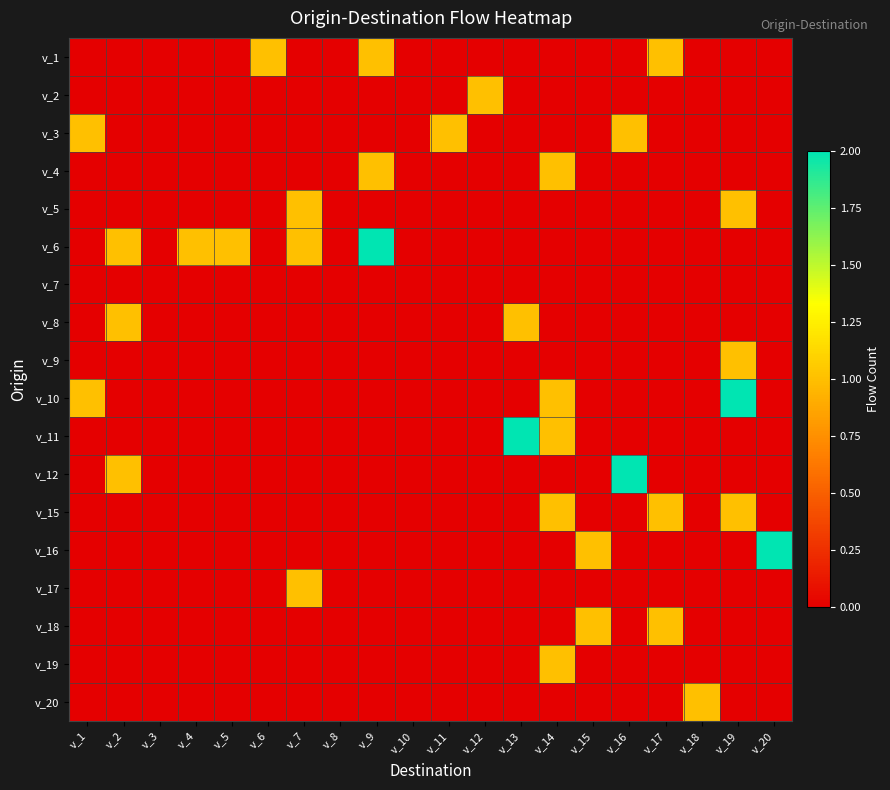

Reading left to right, extract all data points from this chart.

v_1: v_1=0	v_2=0	v_3=0	v_4=0	v_5=0	v_6=1	v_7=0	v_8=0	v_9=1	v_10=0	v_11=0	v_12=0	v_13=0	v_14=0	v_15=0	v_16=0	v_17=1	v_18=0	v_19=0	v_20=0
v_2: v_1=0	v_2=0	v_3=0	v_4=0	v_5=0	v_6=0	v_7=0	v_8=0	v_9=0	v_10=0	v_11=0	v_12=1	v_13=0	v_14=0	v_15=0	v_16=0	v_17=0	v_18=0	v_19=0	v_20=0
v_3: v_1=1	v_2=0	v_3=0	v_4=0	v_5=0	v_6=0	v_7=0	v_8=0	v_9=0	v_10=0	v_11=1	v_12=0	v_13=0	v_14=0	v_15=0	v_16=1	v_17=0	v_18=0	v_19=0	v_20=0
v_4: v_1=0	v_2=0	v_3=0	v_4=0	v_5=0	v_6=0	v_7=0	v_8=0	v_9=1	v_10=0	v_11=0	v_12=0	v_13=0	v_14=1	v_15=0	v_16=0	v_17=0	v_18=0	v_19=0	v_20=0
v_5: v_1=0	v_2=0	v_3=0	v_4=0	v_5=0	v_6=0	v_7=1	v_8=0	v_9=0	v_10=0	v_11=0	v_12=0	v_13=0	v_14=0	v_15=0	v_16=0	v_17=0	v_18=0	v_19=1	v_20=0
v_6: v_1=0	v_2=1	v_3=0	v_4=1	v_5=1	v_6=0	v_7=1	v_8=0	v_9=2	v_10=0	v_11=0	v_12=0	v_13=0	v_14=0	v_15=0	v_16=0	v_17=0	v_18=0	v_19=0	v_20=0
v_7: v_1=0	v_2=0	v_3=0	v_4=0	v_5=0	v_6=0	v_7=0	v_8=0	v_9=0	v_10=0	v_11=0	v_12=0	v_13=0	v_14=0	v_15=0	v_16=0	v_17=0	v_18=0	v_19=0	v_20=0
v_8: v_1=0	v_2=1	v_3=0	v_4=0	v_5=0	v_6=0	v_7=0	v_8=0	v_9=0	v_10=0	v_11=0	v_12=0	v_13=1	v_14=0	v_15=0	v_16=0	v_17=0	v_18=0	v_19=0	v_20=0
v_9: v_1=0	v_2=0	v_3=0	v_4=0	v_5=0	v_6=0	v_7=0	v_8=0	v_9=0	v_10=0	v_11=0	v_12=0	v_13=0	v_14=0	v_15=0	v_16=0	v_17=0	v_18=0	v_19=1	v_20=0
v_10: v_1=1	v_2=0	v_3=0	v_4=0	v_5=0	v_6=0	v_7=0	v_8=0	v_9=0	v_10=0	v_11=0	v_12=0	v_13=0	v_14=1	v_15=0	v_16=0	v_17=0	v_18=0	v_19=2	v_20=0
v_11: v_1=0	v_2=0	v_3=0	v_4=0	v_5=0	v_6=0	v_7=0	v_8=0	v_9=0	v_10=0	v_11=0	v_12=0	v_13=2	v_14=1	v_15=0	v_16=0	v_17=0	v_18=0	v_19=0	v_20=0
v_12: v_1=0	v_2=1	v_3=0	v_4=0	v_5=0	v_6=0	v_7=0	v_8=0	v_9=0	v_10=0	v_11=0	v_12=0	v_13=0	v_14=0	v_15=0	v_16=2	v_17=0	v_18=0	v_19=0	v_20=0
v_15: v_1=0	v_2=0	v_3=0	v_4=0	v_5=0	v_6=0	v_7=0	v_8=0	v_9=0	v_10=0	v_11=0	v_12=0	v_13=0	v_14=1	v_15=0	v_16=0	v_17=1	v_18=0	v_19=1	v_20=0
v_16: v_1=0	v_2=0	v_3=0	v_4=0	v_5=0	v_6=0	v_7=0	v_8=0	v_9=0	v_10=0	v_11=0	v_12=0	v_13=0	v_14=0	v_15=1	v_16=0	v_17=0	v_18=0	v_19=0	v_20=2
v_17: v_1=0	v_2=0	v_3=0	v_4=0	v_5=0	v_6=0	v_7=1	v_8=0	v_9=0	v_10=0	v_11=0	v_12=0	v_13=0	v_14=0	v_15=0	v_16=0	v_17=0	v_18=0	v_19=0	v_20=0
v_18: v_1=0	v_2=0	v_3=0	v_4=0	v_5=0	v_6=0	v_7=0	v_8=0	v_9=0	v_10=0	v_11=0	v_12=0	v_13=0	v_14=0	v_15=1	v_16=0	v_17=1	v_18=0	v_19=0	v_20=0
v_19: v_1=0	v_2=0	v_3=0	v_4=0	v_5=0	v_6=0	v_7=0	v_8=0	v_9=0	v_10=0	v_11=0	v_12=0	v_13=0	v_14=1	v_15=0	v_16=0	v_17=0	v_18=0	v_19=0	v_20=0
v_20: v_1=0	v_2=0	v_3=0	v_4=0	v_5=0	v_6=0	v_7=0	v_8=0	v_9=0	v_10=0	v_11=0	v_12=0	v_13=0	v_14=0	v_15=0	v_16=0	v_17=0	v_18=1	v_19=0	v_20=0